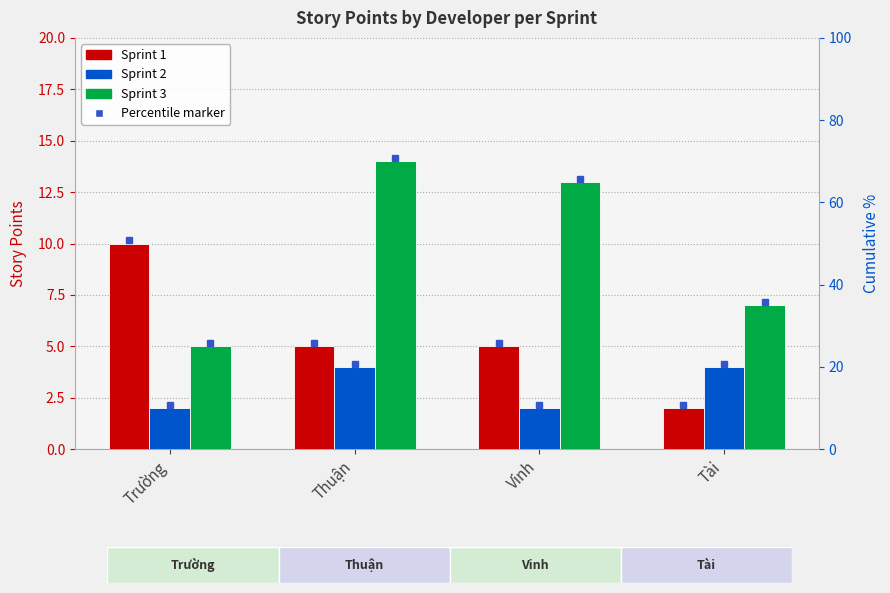

The value of Sprint 3 at Vinh is 8. True or false?

False